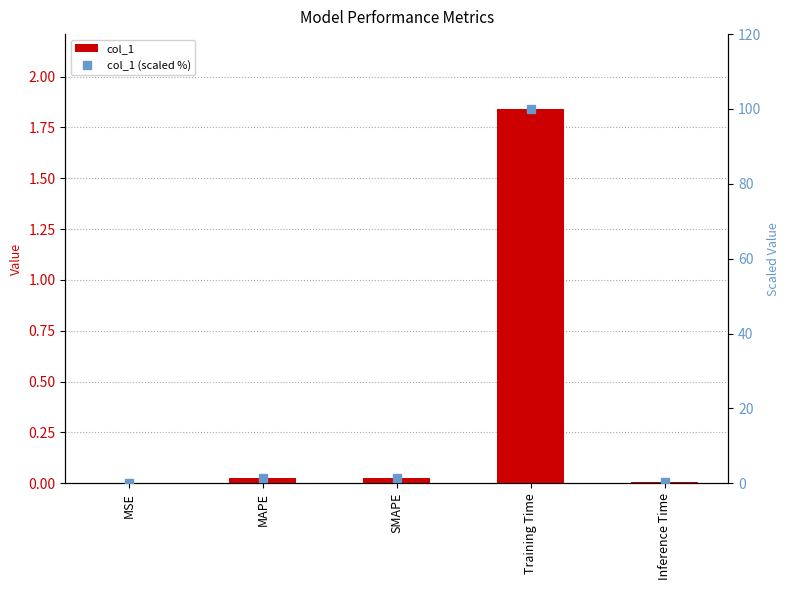

What is the label of the 5th bar from the right?

MSE